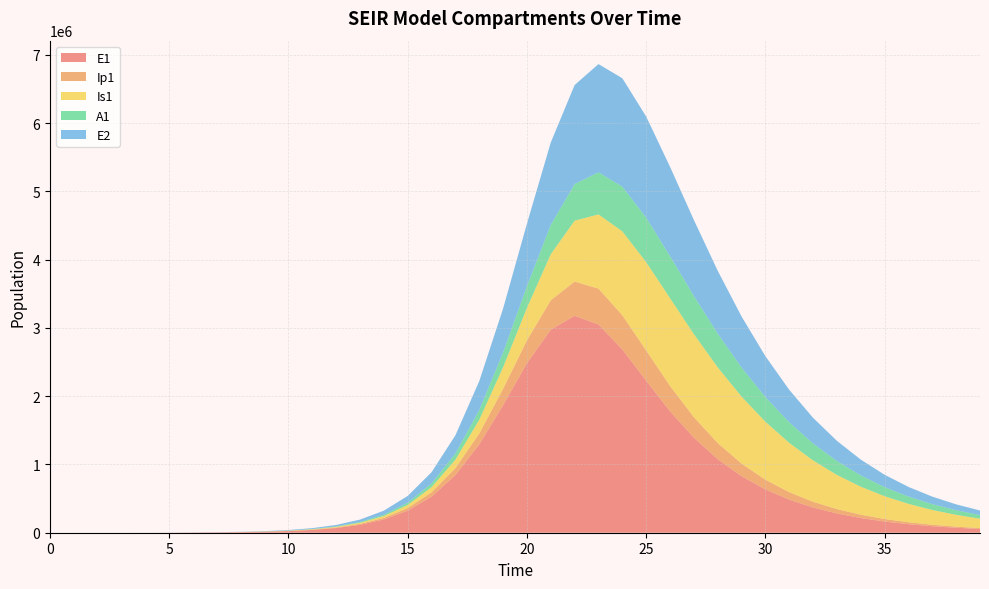

Reading right to left, what are all the values shown in this chart?

E1: 55243.8	72516.4	95183.3	124923.6	163933.4	215080.3	282097.6	369822.6	484468.3	633890.0	827713.5	1076972.6	1392380.4	1779316.3	2226281.1	2684690.1	3049727.0	3178002.6	2973949.1	2482718.9	1868091.1	1293849.4	844255.1	529356.1	323592.7	194736.9	116086.6	68810.6	40651.8	23973.0	14137.7	8389.3	5162.5	3252.6	945.1	274.5	79.7	23.1	6.3	0.0
Ip1: 12578.1	16508.7	21664.9	28426.0	37286.1	48885.7	64048.3	83817.9	109485.3	142571.8	184703.8	237241.0	300424.3	371758.2	443633.2	501453.5	525781.5	501835.2	431625.5	335495.8	239108.0	159452.6	101490.2	62646.8	37929.9	22694.5	13482.2	7976.0	4708.1	2778.9	1647.9	995.4	627.8	273.1	79.4	23.0	6.7	1.9	0.5	0.0
Is1: 137493.5	172836.9	216328.5	269418.4	333599.5	410270.5	500508.3	604706.9	722041.2	849712.7	981979.4	1109085.6	1216471.1	1285111.3	1294400.4	1228870.8	1087679.2	890890.5	674678.6	475693.7	316326.2	201398.7	124452.6	75427.2	45163.5	26843.1	15883.3	9372.7	5520.0	3242.1	1887.7	1060.8	511.5	186.3	54.2	15.9	4.8	1.7	0.9	1.0
A1: 53696.3	67812.5	85326.5	106915.7	133323.5	165326.6	203671.1	248963.9	301496.5	360974.5	426122.2	494141.4	560052.5	616086.5	651624.1	654702.9	616295.4	536771.7	429676.0	316954.7	217961.2	142014.2	89085.3	54502.7	32822.7	19576.0	11607.4	6858.6	4044.1	2381.4	1400.0	817.8	460.7	187.7	54.5	15.8	4.5	1.2	0.2	0.0
E2: 66743.8	85741.9	110083.1	141216.1	180940.5	231459.0	295407.7	375829.7	476027.2	599170.5	747459.9	920525.3	1112695.1	1309045.2	1481379.3	1588157.4	1585332.9	1450764.8	1207049.0	915727.8	641898.8	423476.6	267732.3	164586.6	99404.7	59389.0	35250.3	20841.2	12293.9	7243.5	4269.5	2532.7	1558.3	981.7	285.2	82.9	24.1	7.0	1.9	0.0